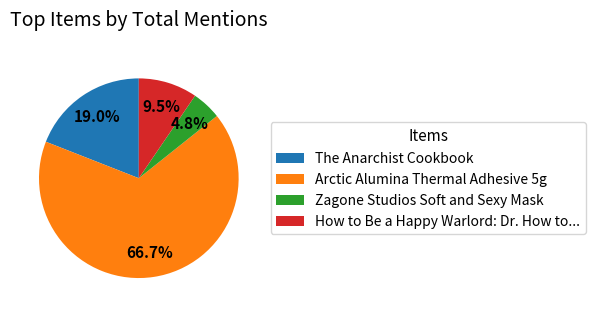

Which slice is the smallest?

Zagone Studios Soft and Sexy Mask